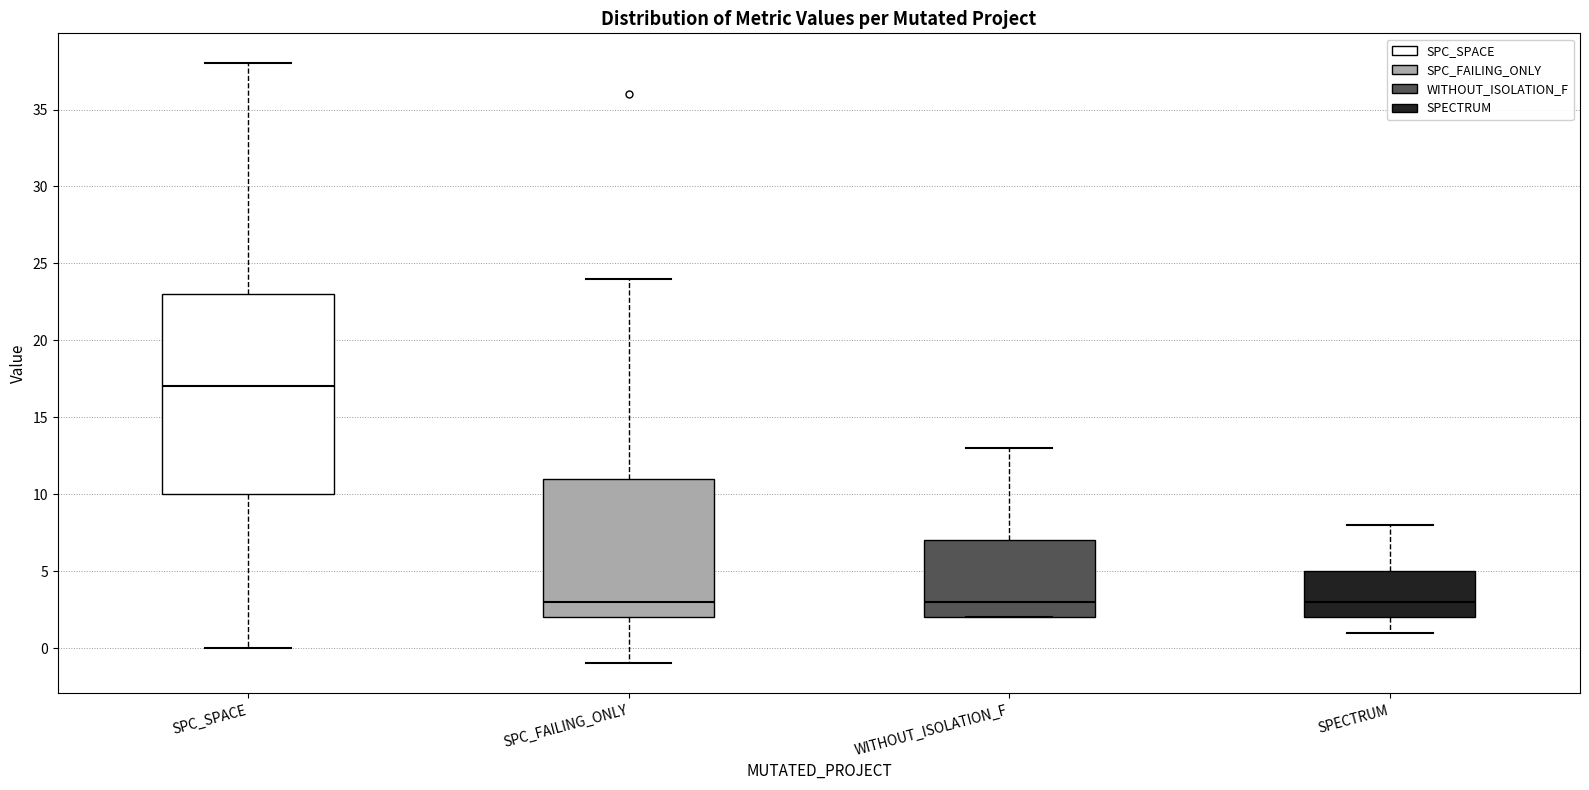

Reading left to right, read every box against the y-axis: the position of its median line, the range the box covers, and the ends of its whiskers. The values are not printed on the chart, so give them approximately, as read against the axis.

SPC_SPACE: median 17, box 10 to 23, whiskers 0 to 38
SPC_FAILING_ONLY: median 3, box 2 to 11, whiskers -1 to 24
WITHOUT_ISOLATION_F: median 3, box 2 to 7, whiskers 2 to 13
SPECTRUM: median 3, box 2 to 5, whiskers 1 to 8